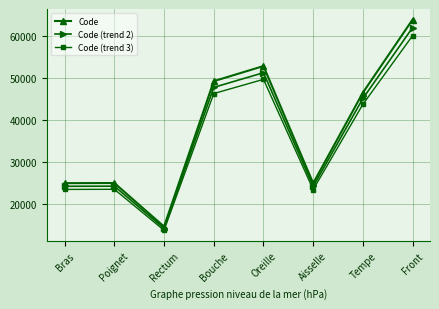

What is the difference between the highest and lowest values at Aisselle?

1491.8